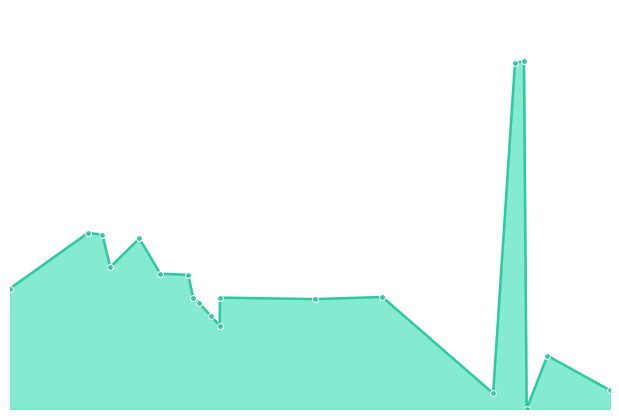

What is the total value across all series at 19?

0.1